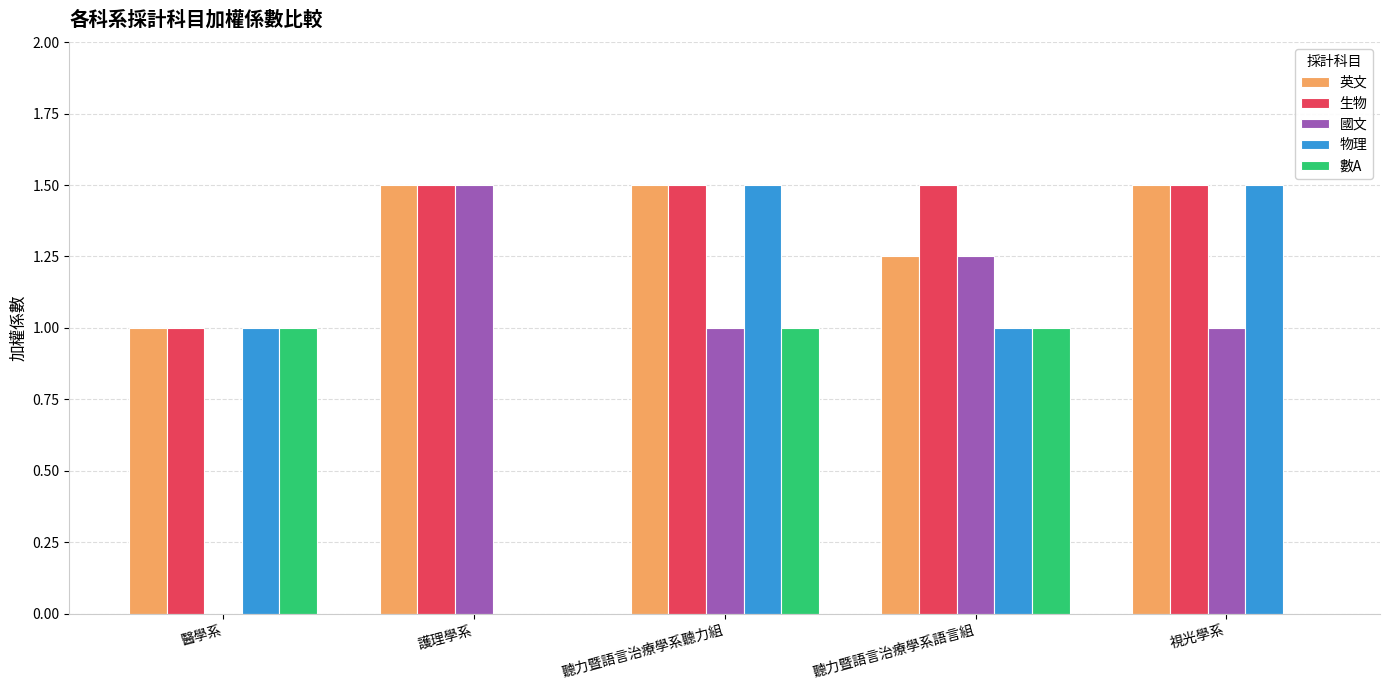

Are the bars horizontal?

No